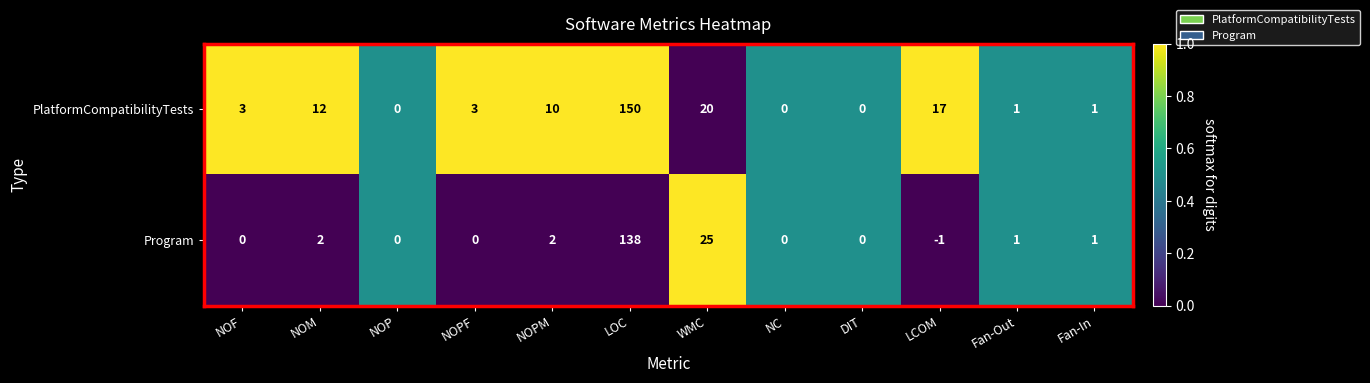

What is the maximum value for Program?

138